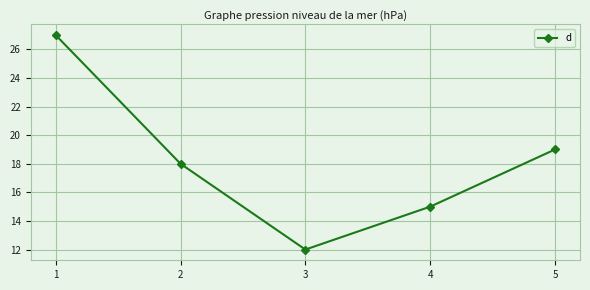

Which has a higher value, 3 or 1?

1